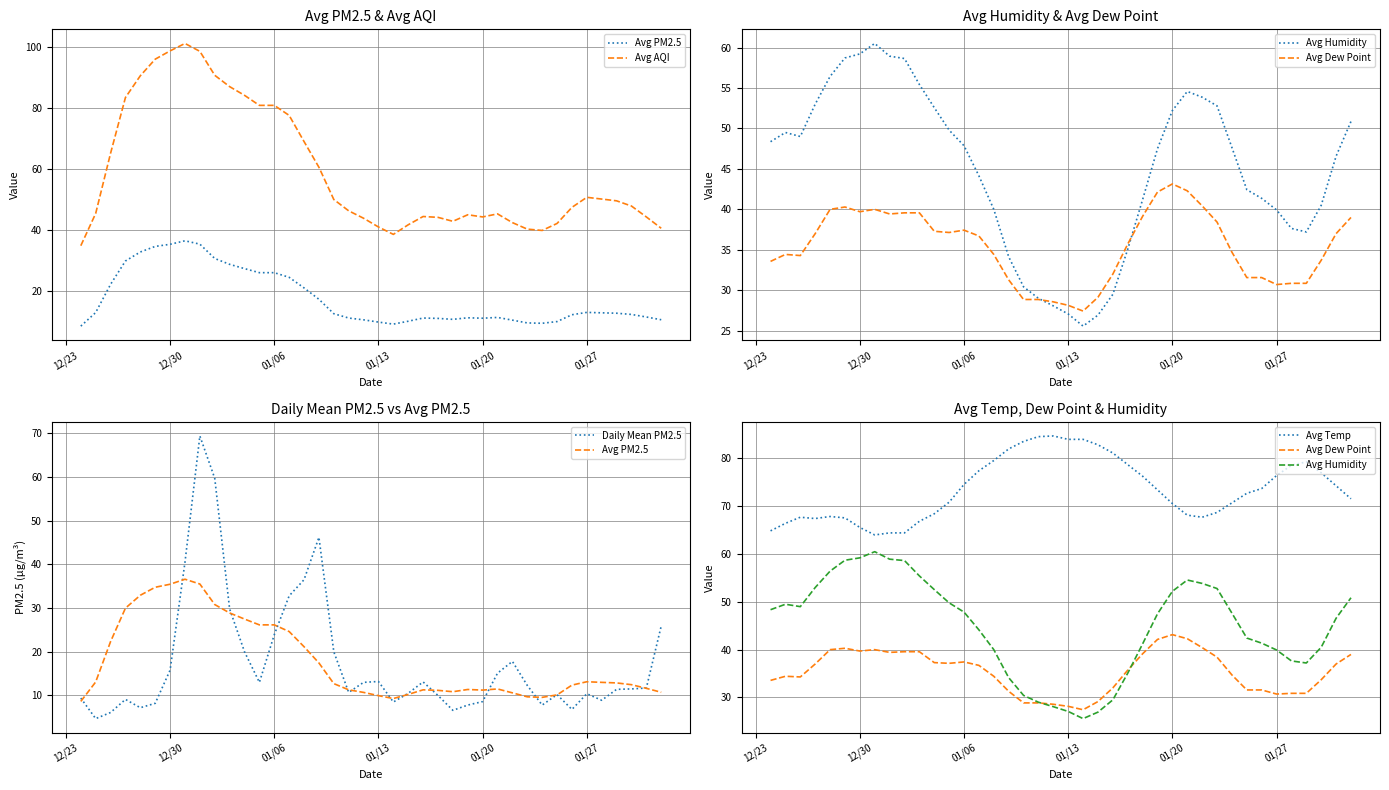

What is the smallest value displayed?

4.7